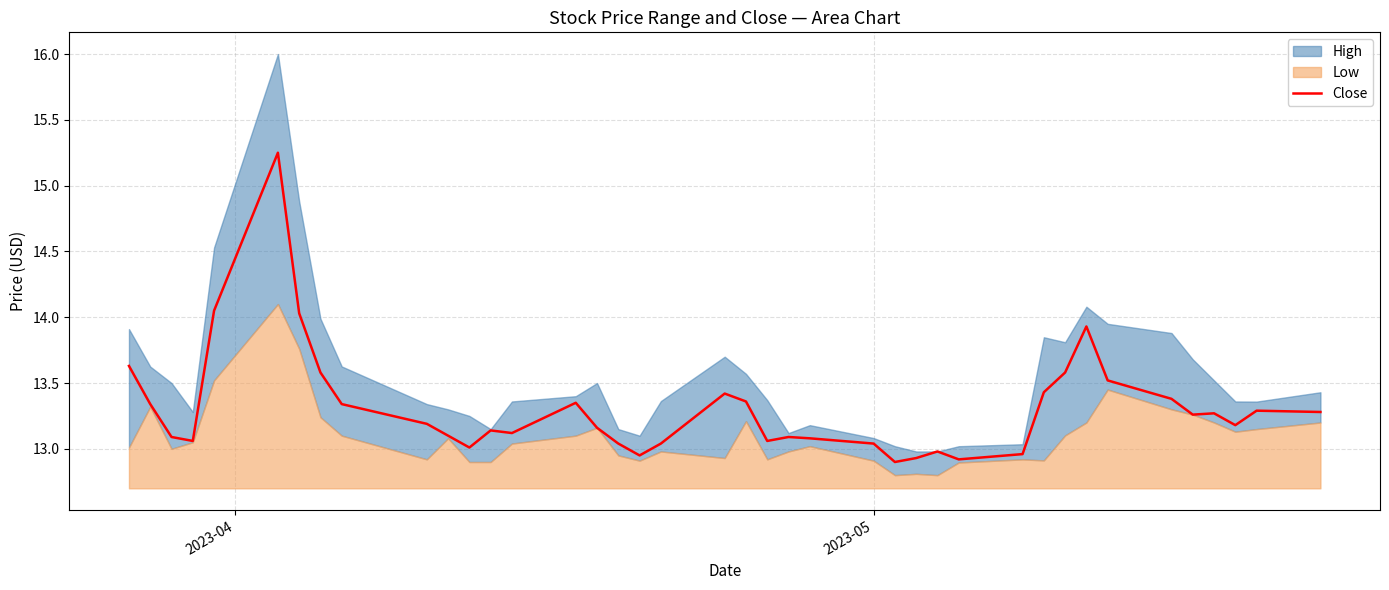

How many categories are shown in the chart?

40